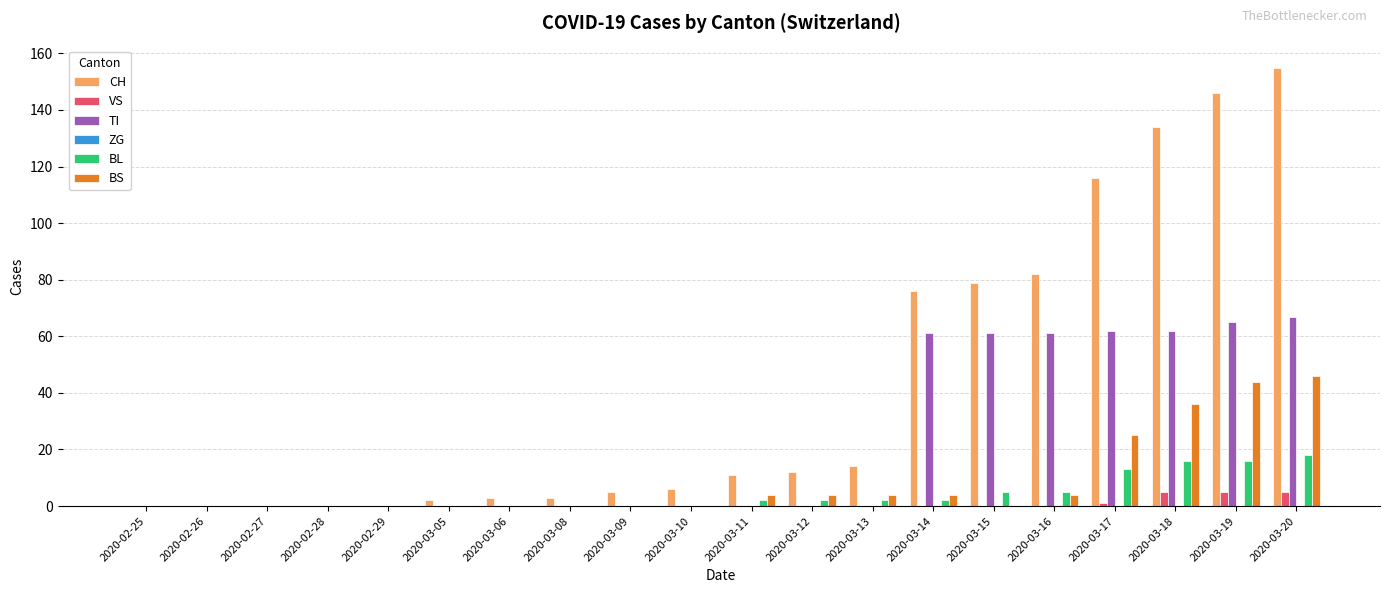

True or false: BL has a value of 4 at 2020-03-18.

False